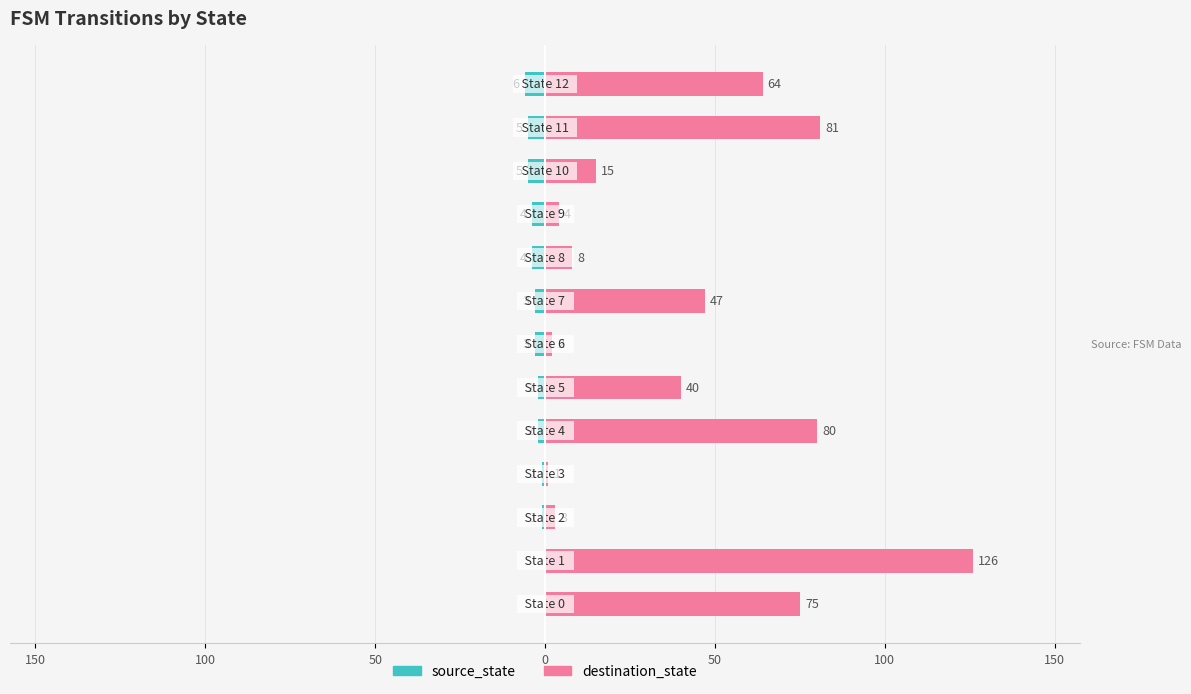

What is the label of the 13th bar from the left?

12